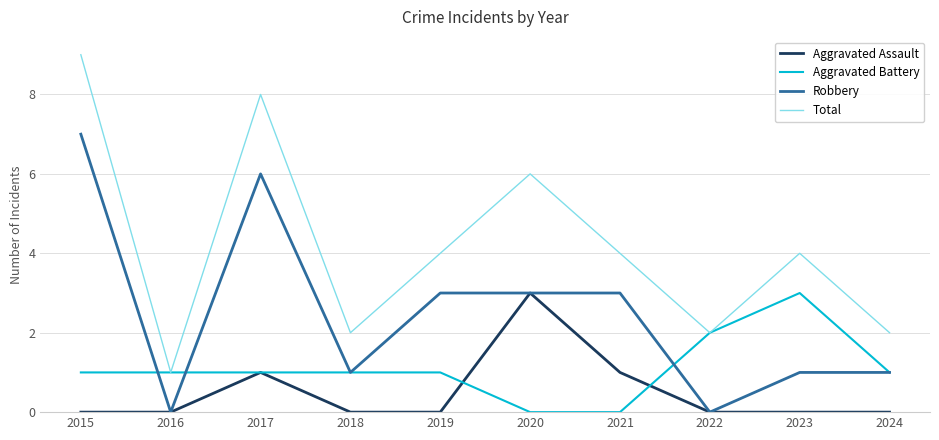

True or false: Total and Aggravated Assault intersect in this chart.

False